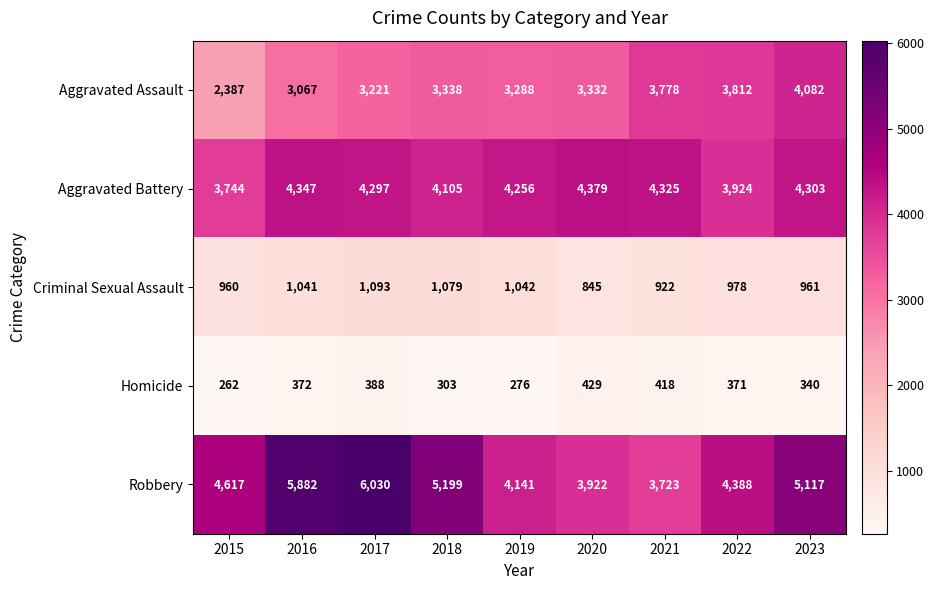

What is the sum of the Homicide values at 2020 and 2019?

705